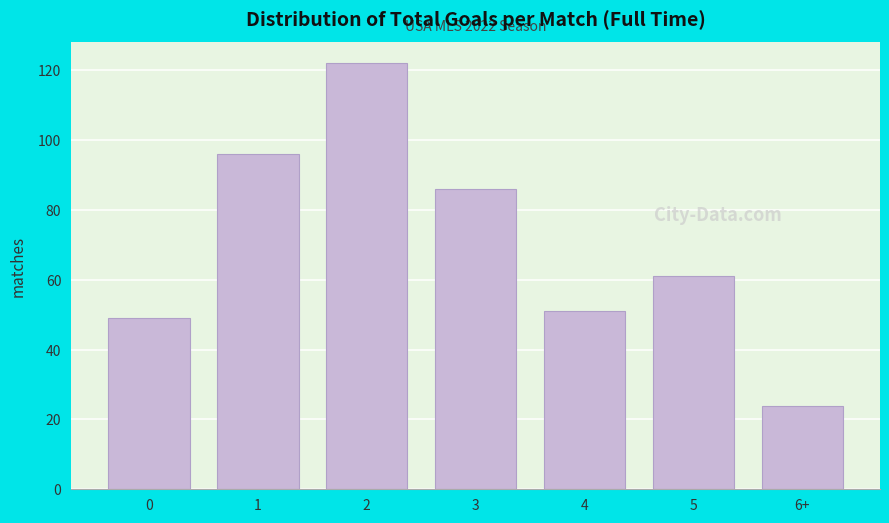

Reading right to left, transcribe all the data shown in this chart.

24	61	51	86	122	96	49